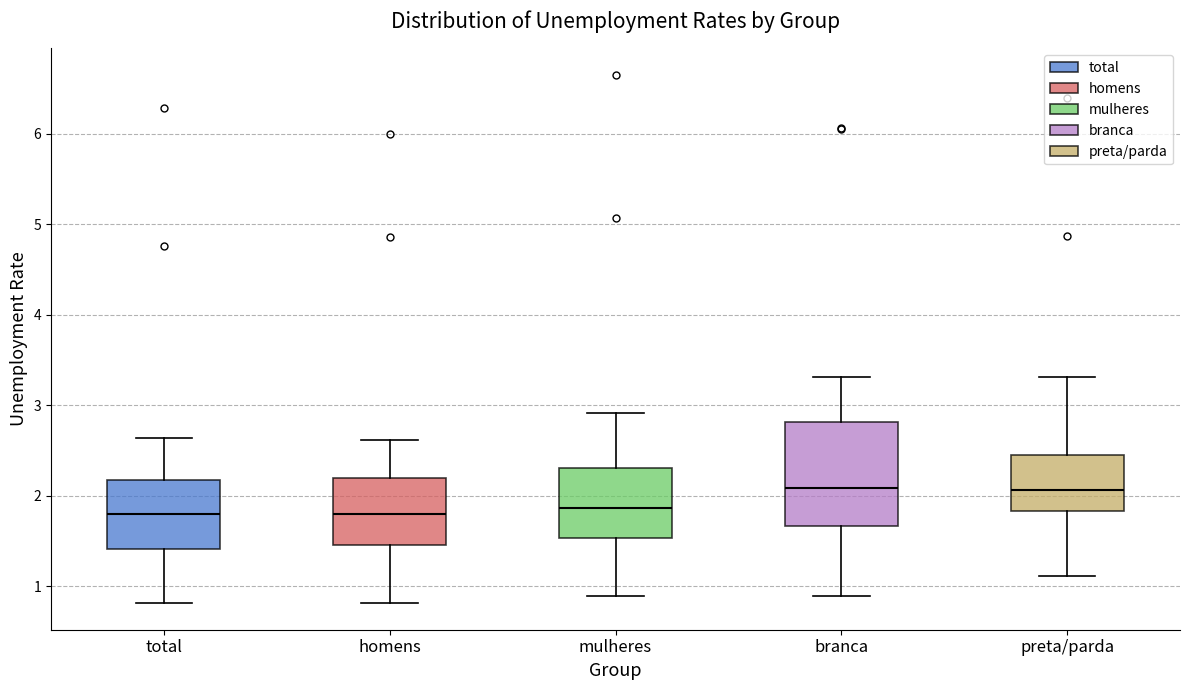

Which box is the tallest, from its lower edge to its upper edge?

branca